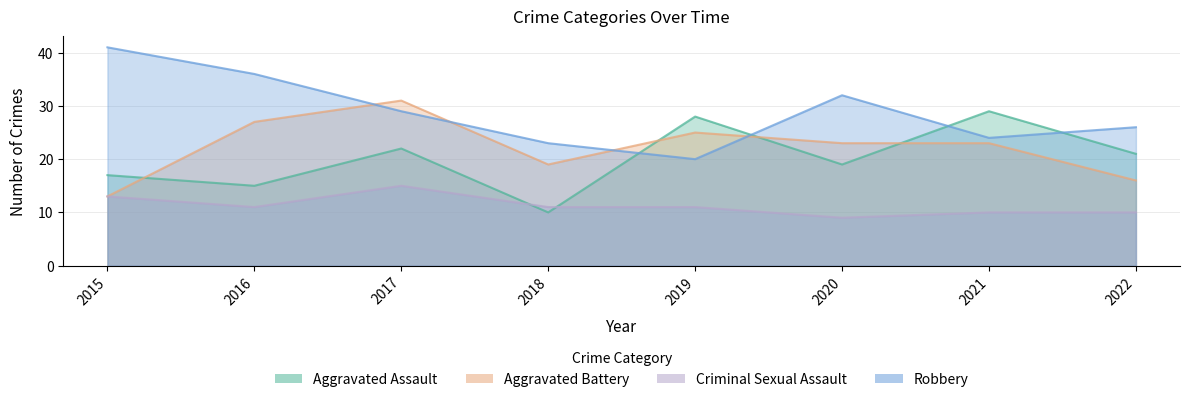

The Robbery series shows 39 at 2022. True or false?

False